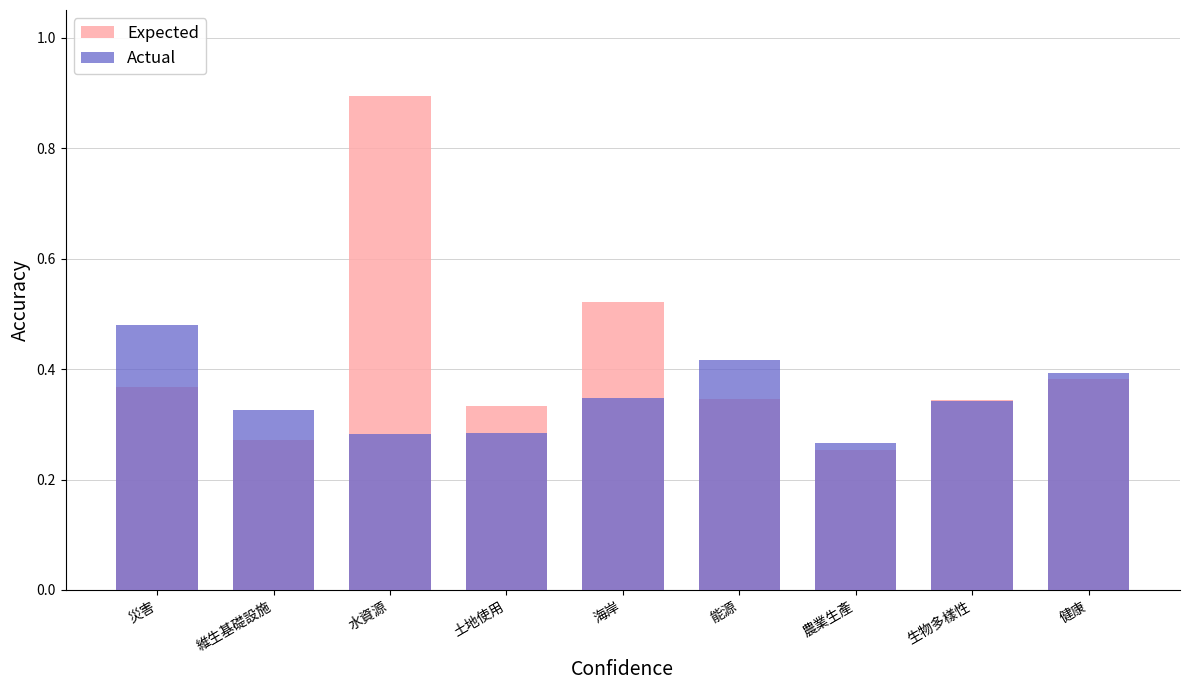

Does the chart contain stacked bars?

No